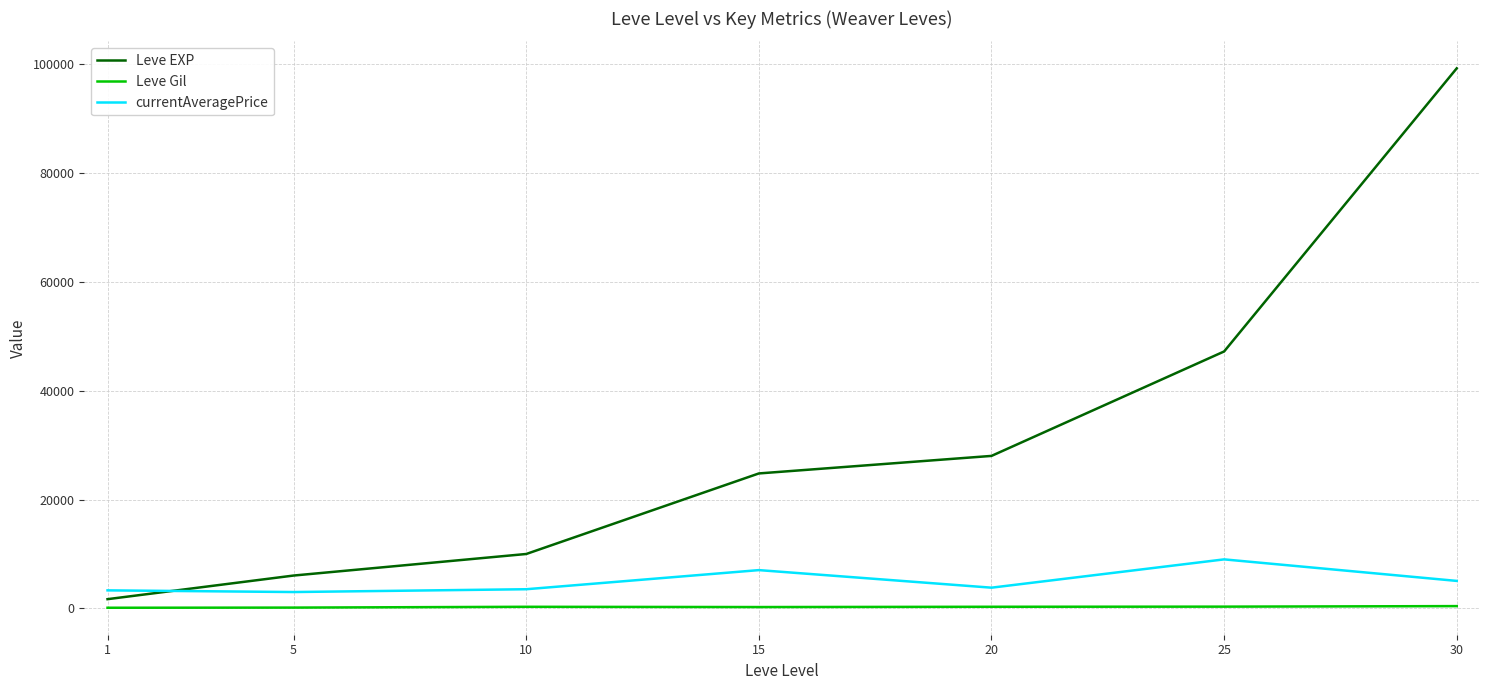

How many lines are shown in the chart?

3